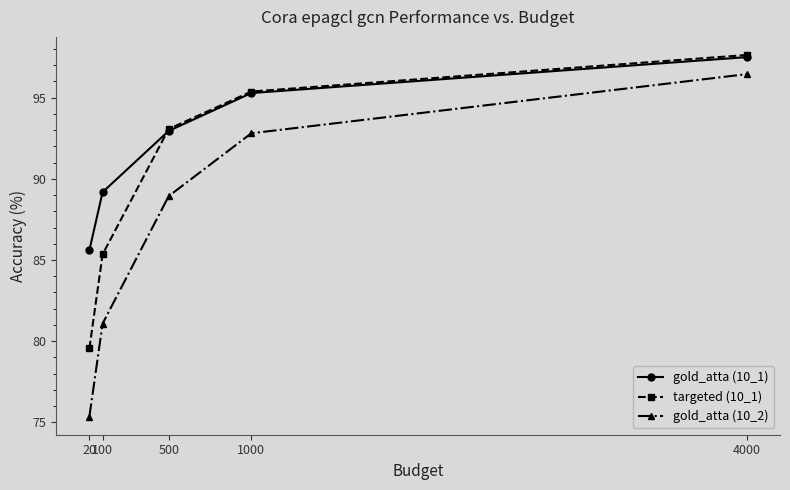

What is the maximum value for targeted (10_1)?

97.6